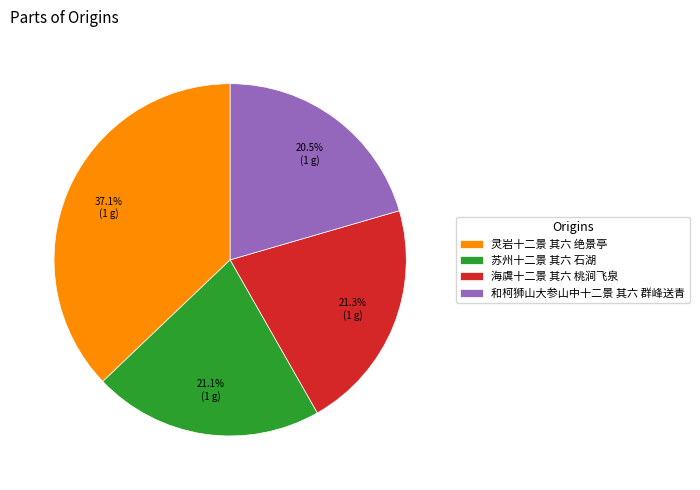

What percentage is the 苏州十二景 其六 石湖 slice, to the nearest percent?

21%